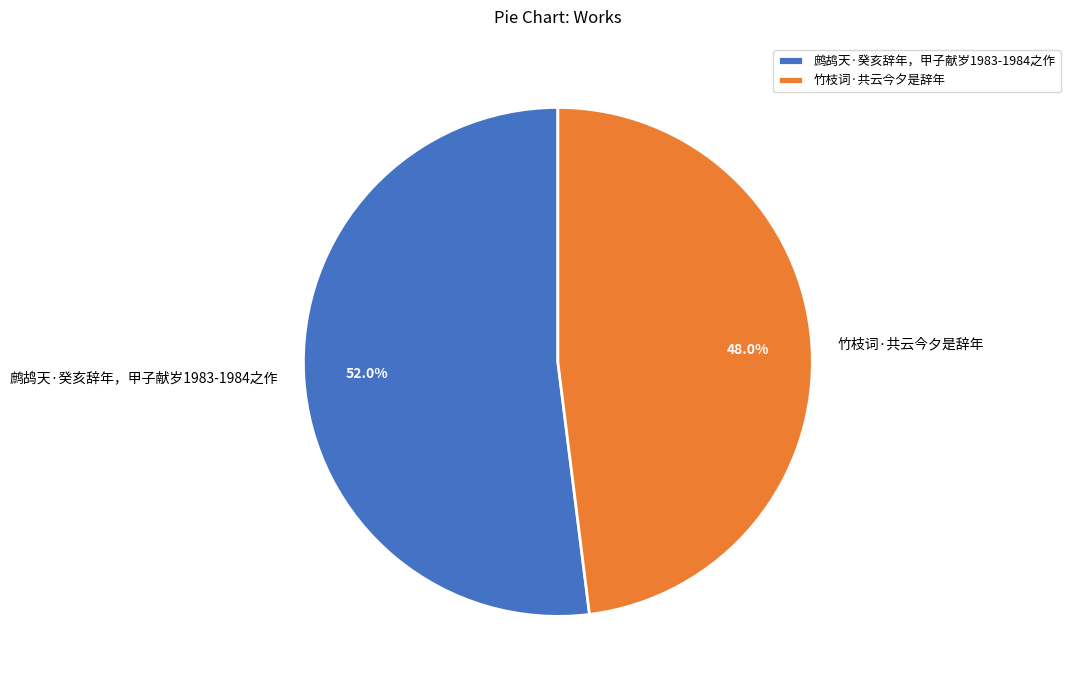

To the nearest percent, what is the average slice percentage?

50%